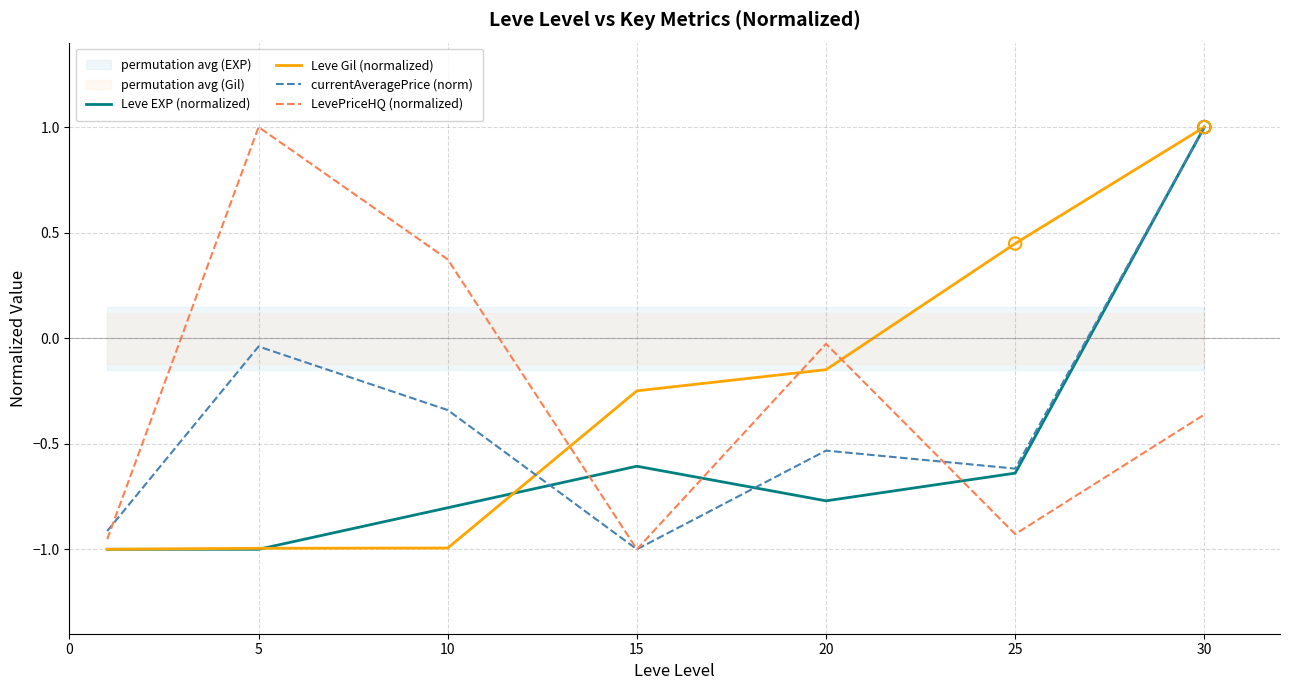

At which category is the sum across all series the highest?

30